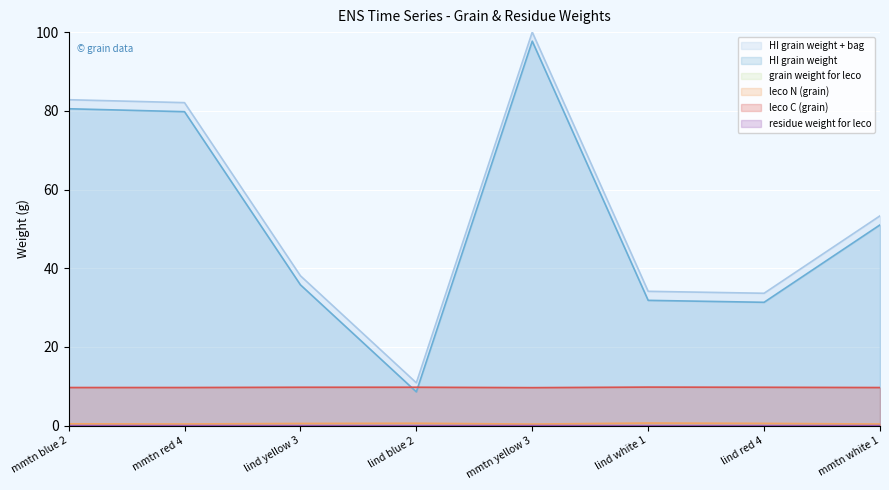

Which series has the widest spread of values?

HI grain weight + bag